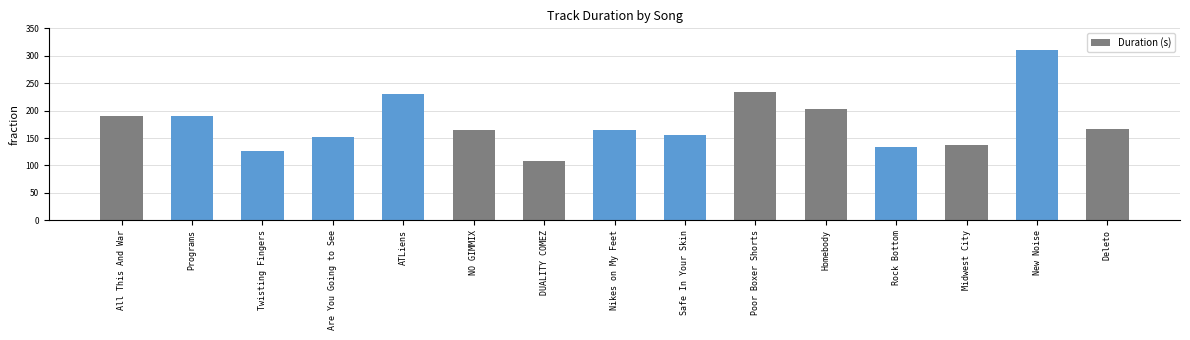

Is it true that the value at Deleto is 241.4?

False